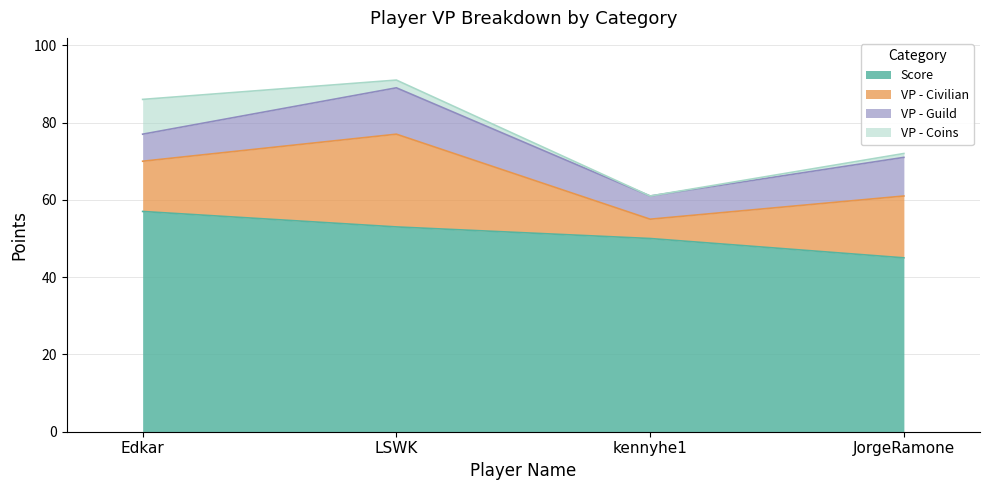

The value of VP - Coins at JorgeRamone is 1. True or false?

True